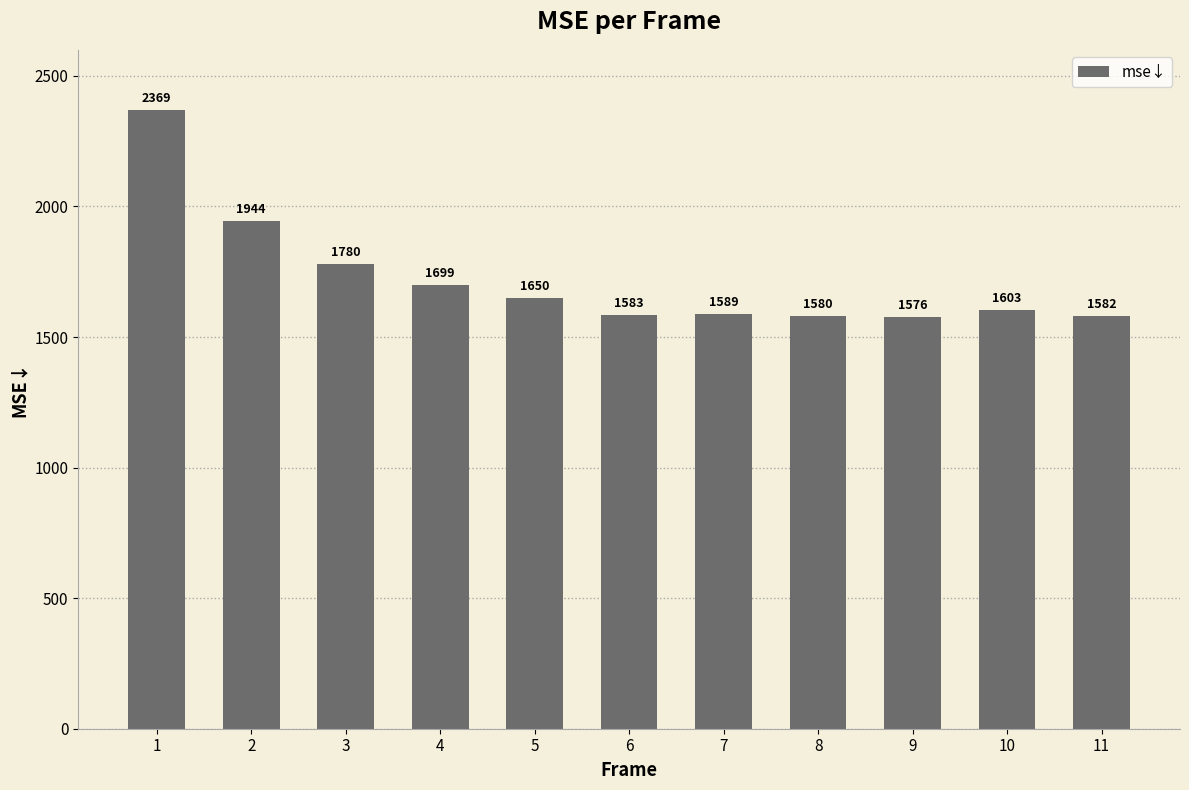

Which label corresponds to the smallest value in the chart?

9